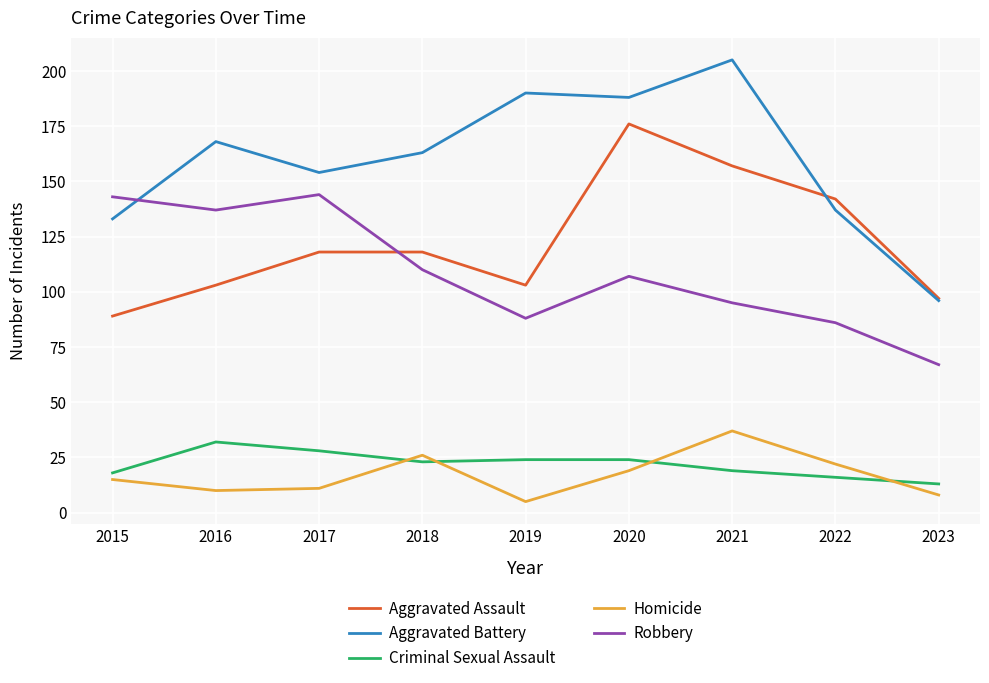

Which series has the largest total across all categories?

Aggravated Battery